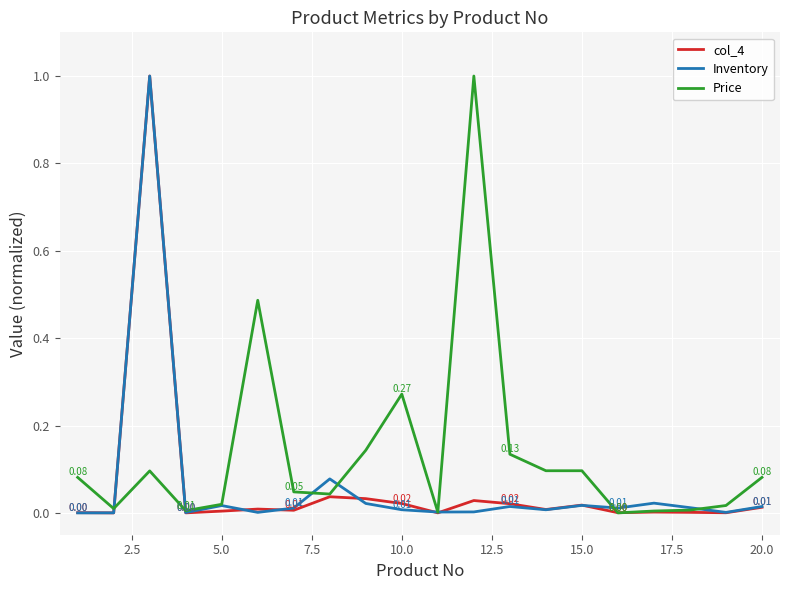

Which series has the largest total across all categories?

Price